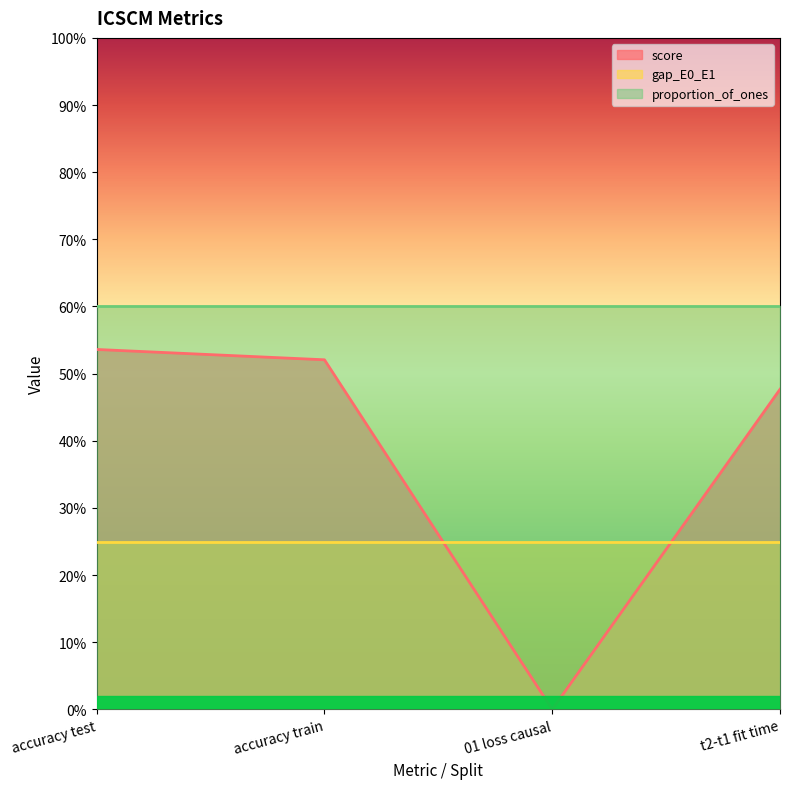

What is the sum of all score values?

1.5